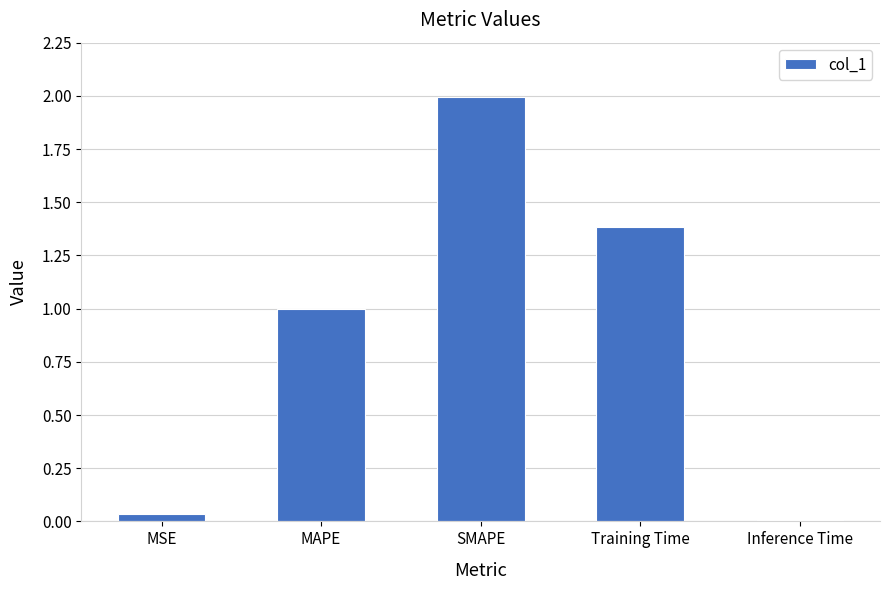

How many categories are shown in the chart?

5